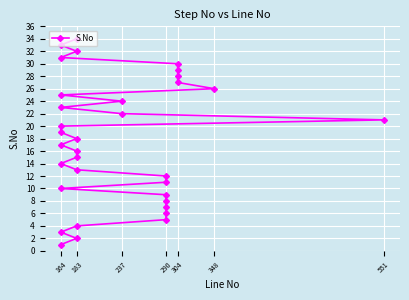

What is the greatest value displayed?

34